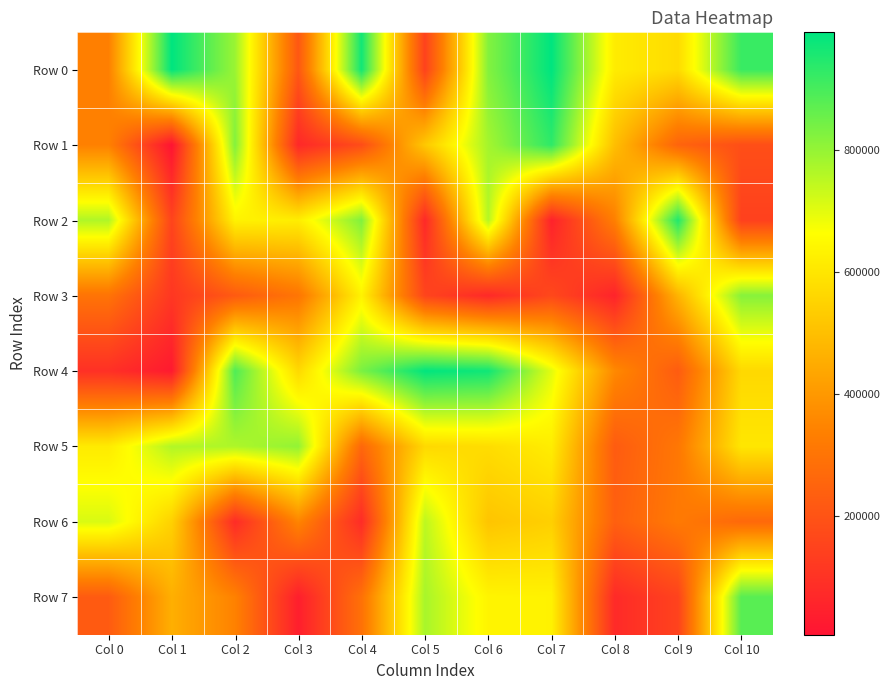

Reading left to right, extract all data points from this chart.

Row 0: Col 0=336187	Col 1=993349	Col 2=794419	Col 3=212503	Col 4=971586	Col 5=145163	Col 6=823116	Col 7=993751	Col 8=616115	Col 9=573963	Col 10=919758
Row 1: Col 0=338869	Col 1=5582	Col 2=823990	Col 3=69429	Col 4=179912	Col 5=522936	Col 6=780920	Col 7=932559	Col 8=499255	Col 9=252783	Col 10=185147
Row 2: Col 0=766644	Col 1=152005	Col 2=632678	Col 3=619759	Col 4=826878	Col 5=68765	Col 6=760124	Col 7=48298	Col 8=335226	Col 9=950140	Col 10=142708
Row 3: Col 0=299543	Col 1=113209	Col 2=222409	Col 3=305185	Col 4=634236	Col 5=154999	Col 6=71488	Col 7=165681	Col 8=54189	Col 9=471357	Col 10=818688
Row 4: Col 0=92010	Col 1=24535	Col 2=890761	Col 3=566970	Col 4=835286	Col 5=990166	Col 6=971474	Col 7=700197	Col 8=360920	Col 9=226680	Col 10=566322
Row 5: Col 0=612494	Col 1=764507	Col 2=768221	Col 3=804388	Col 4=261792	Col 5=566997	Col 6=576717	Col 7=619262	Col 8=225870	Col 9=310548	Col 10=602022
Row 6: Col 0=713002	Col 1=546731	Col 2=79437	Col 3=349380	Col 4=79638	Col 5=750494	Col 6=514311	Col 7=543052	Col 8=238360	Col 9=318834	Col 10=265944
Row 7: Col 0=223271	Col 1=459190	Col 2=341491	Col 3=39022	Col 4=292483	Col 5=776659	Col 6=637815	Col 7=632359	Col 8=74462	Col 9=148408	Col 10=879795